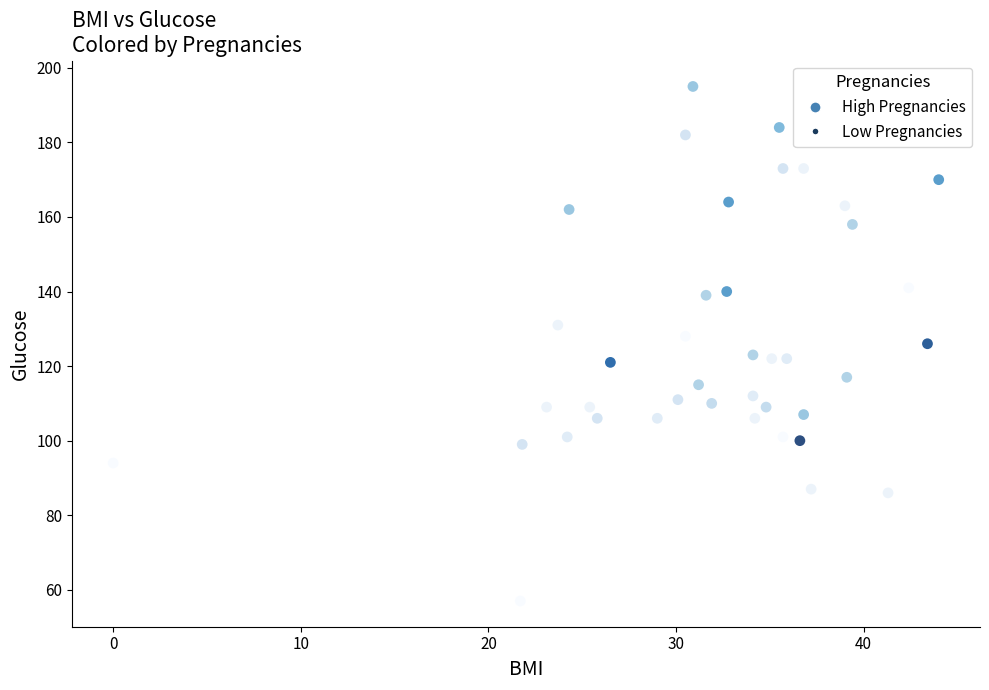

What is the range of Y values (max minus min)?

138